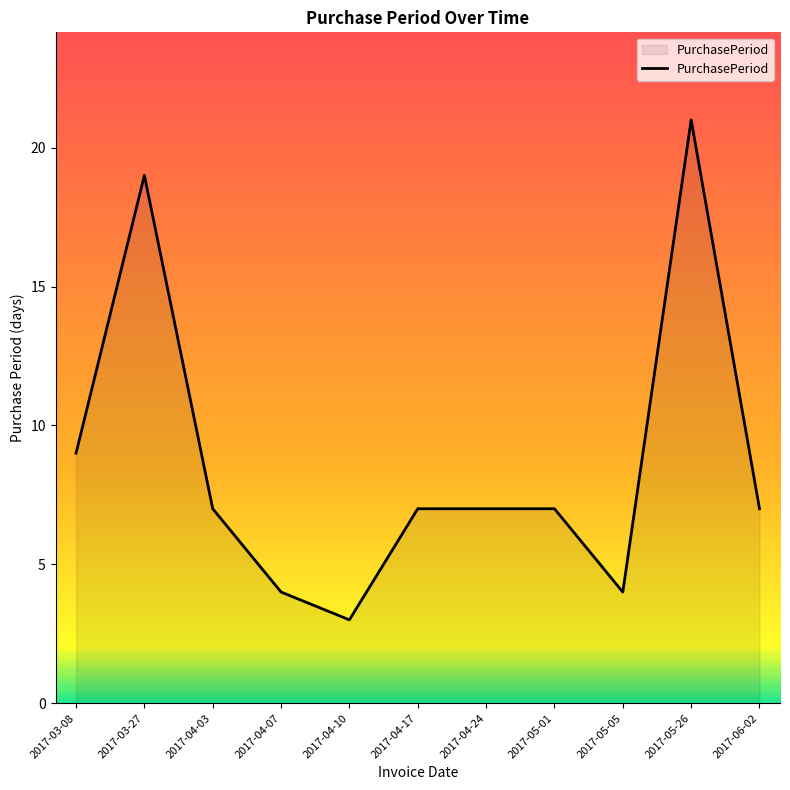

Approximately how many times larger is the value at 2017-03-08 compared to 2017-04-07?

2.2